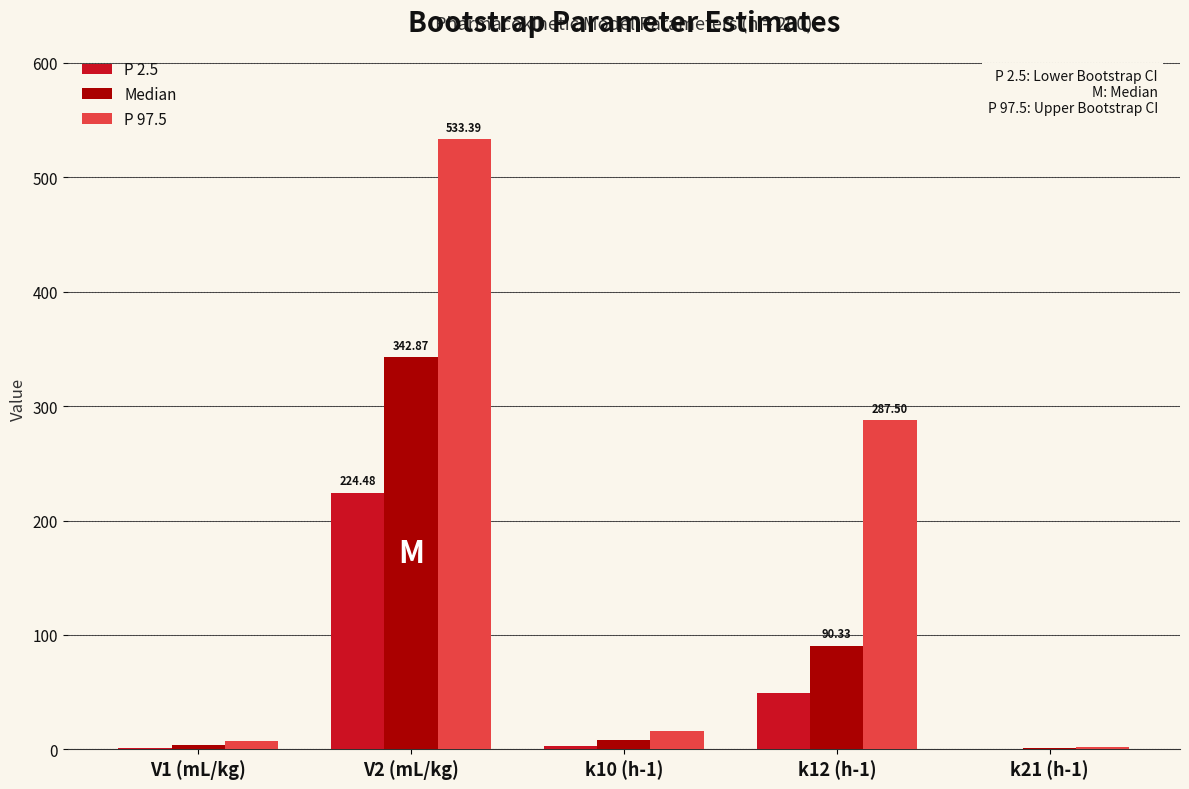

At which category is the sum across all series the highest?

V2 (mL/kg)